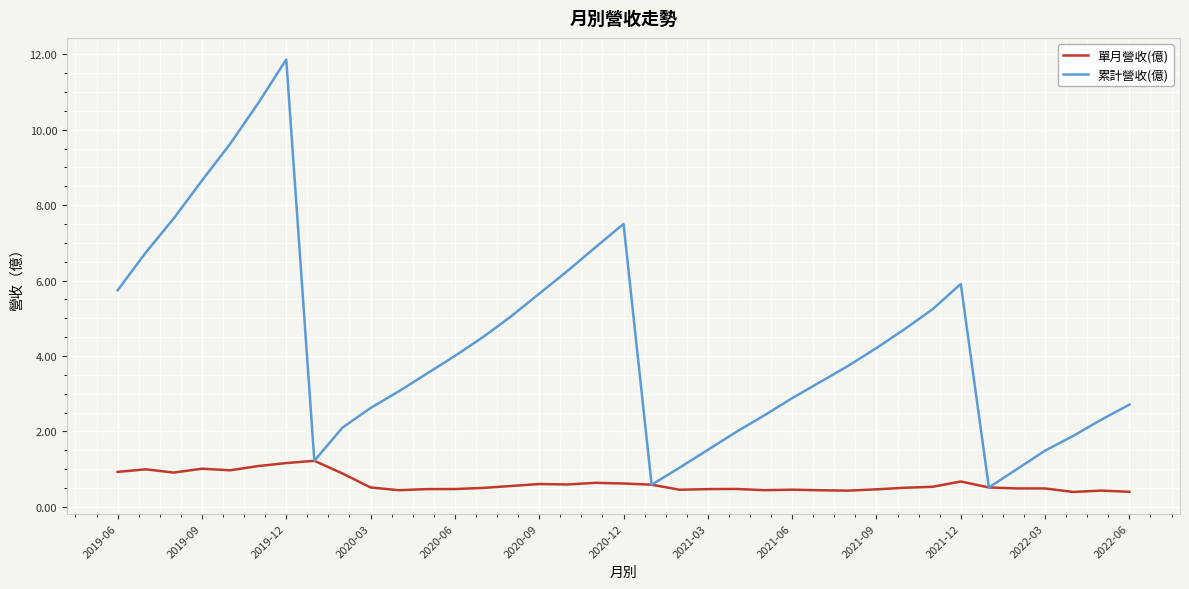

Rank the series by their maximum value, from lowest to highest.

單月營收(億), 累計營收(億)